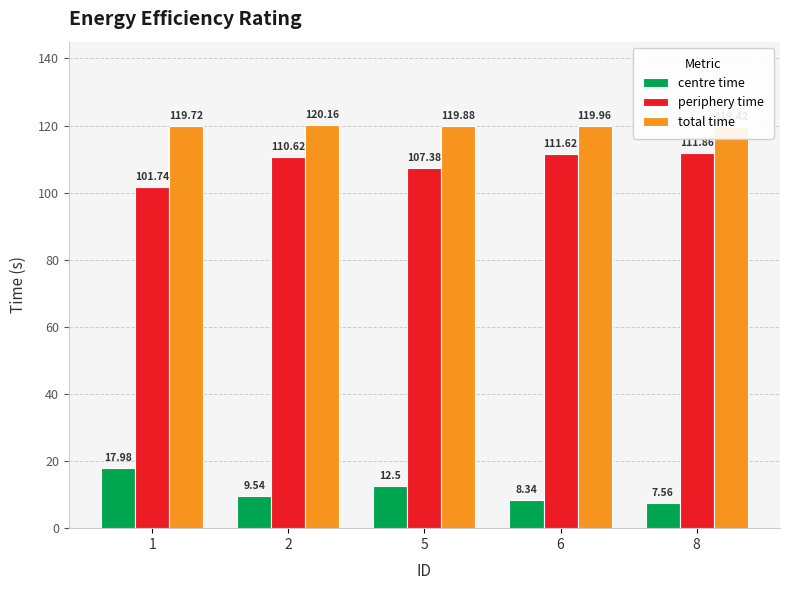

How many bars are there in each group?

3